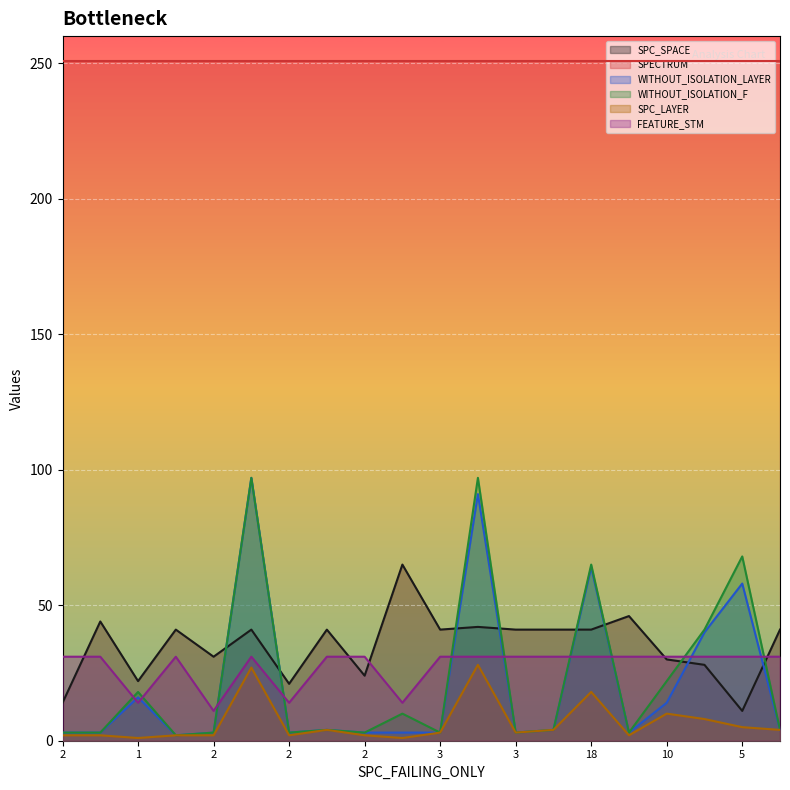

In SPC_LAYER, how many points are lower than both neighbors (excluding endpoints)?

5